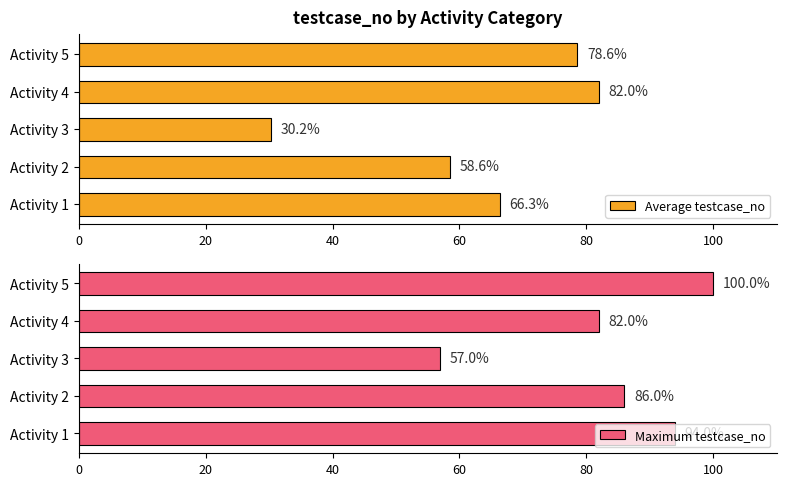

Which category has the highest value in the Average testcase_no series?

Activity 4